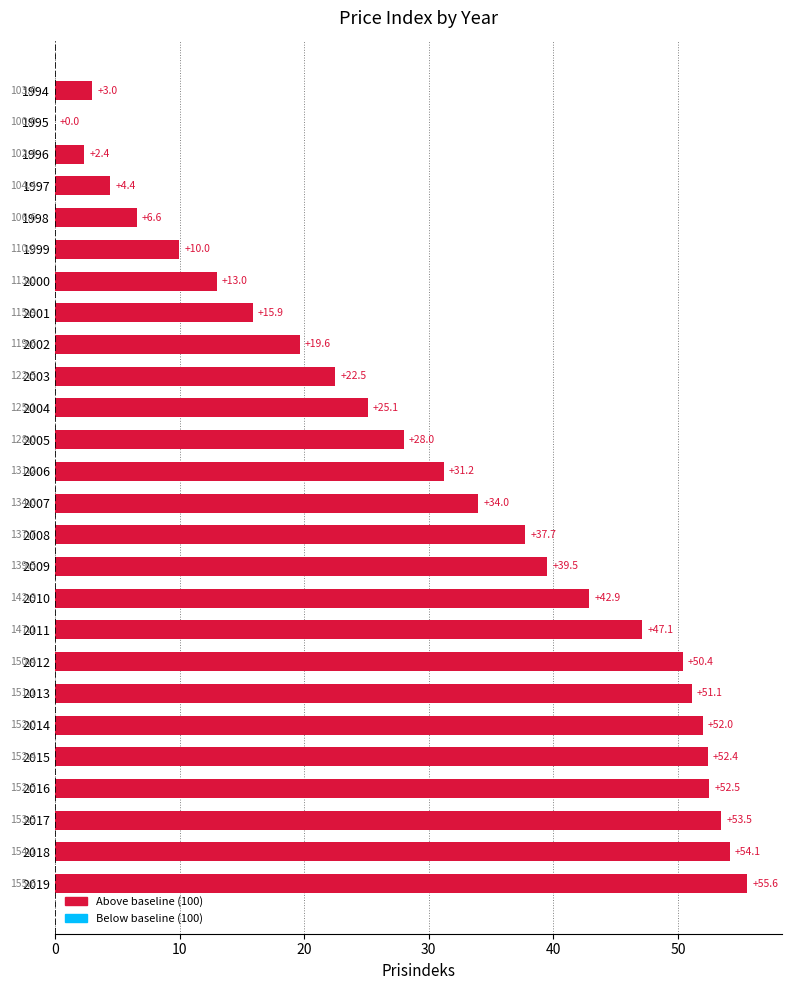

What is the change in value from 1996 to 2017?

+51.1